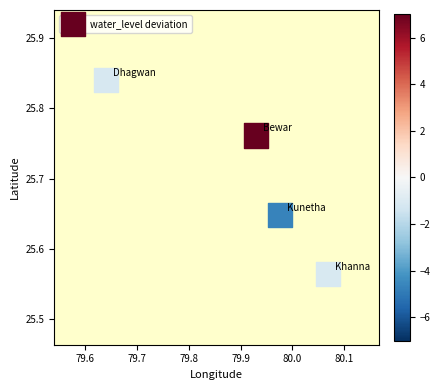

What is the average X value?

79.9